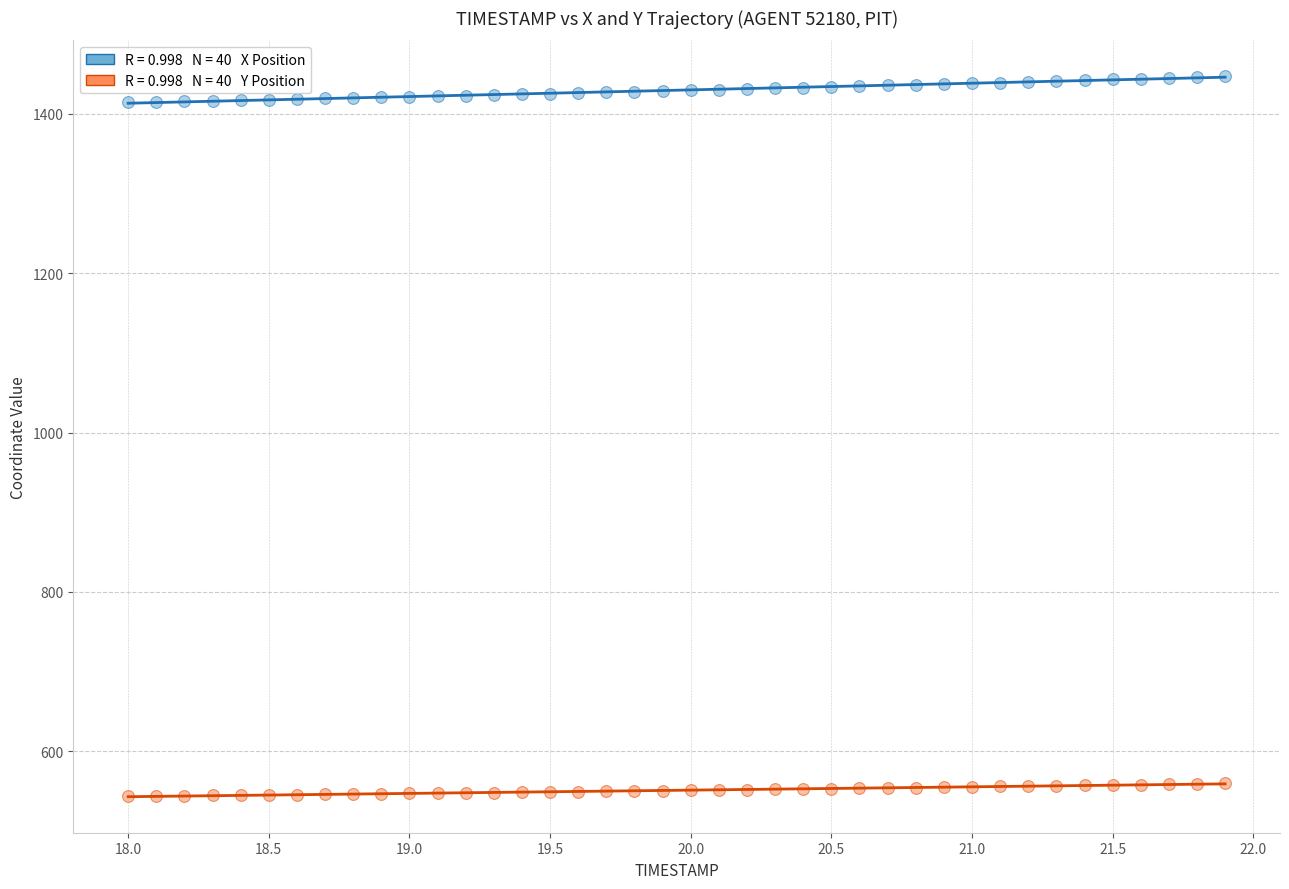

Across all data points, what is the range of Y values (max minus min)?

903.9